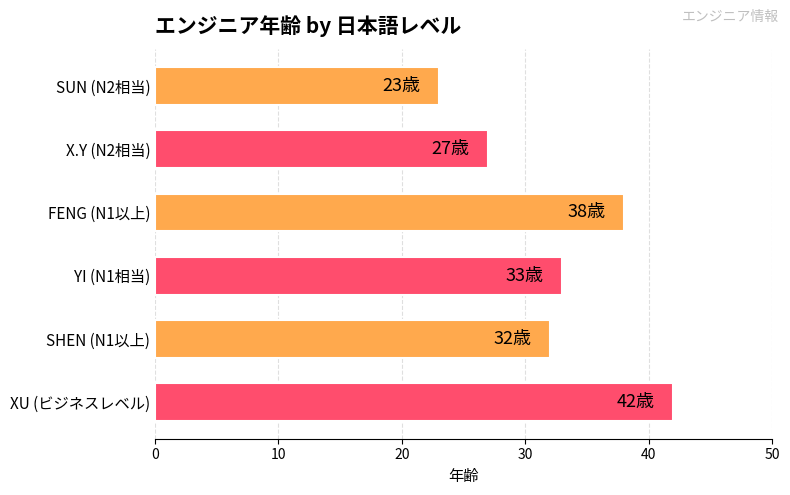

What is the approximate value at FENG (N1以上), to the nearest 10?

40